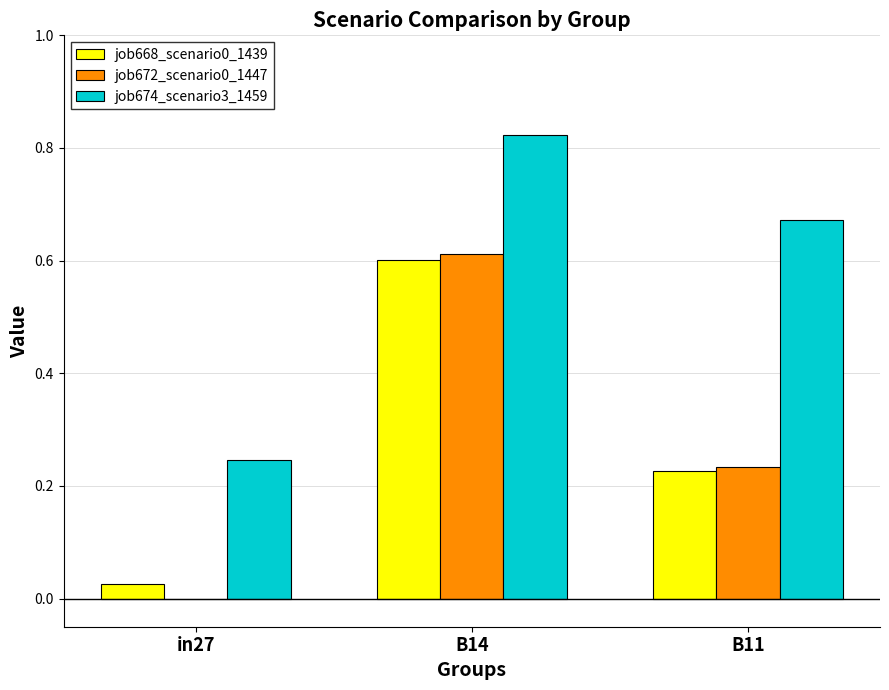

At which category is the sum across all series the highest?

B14